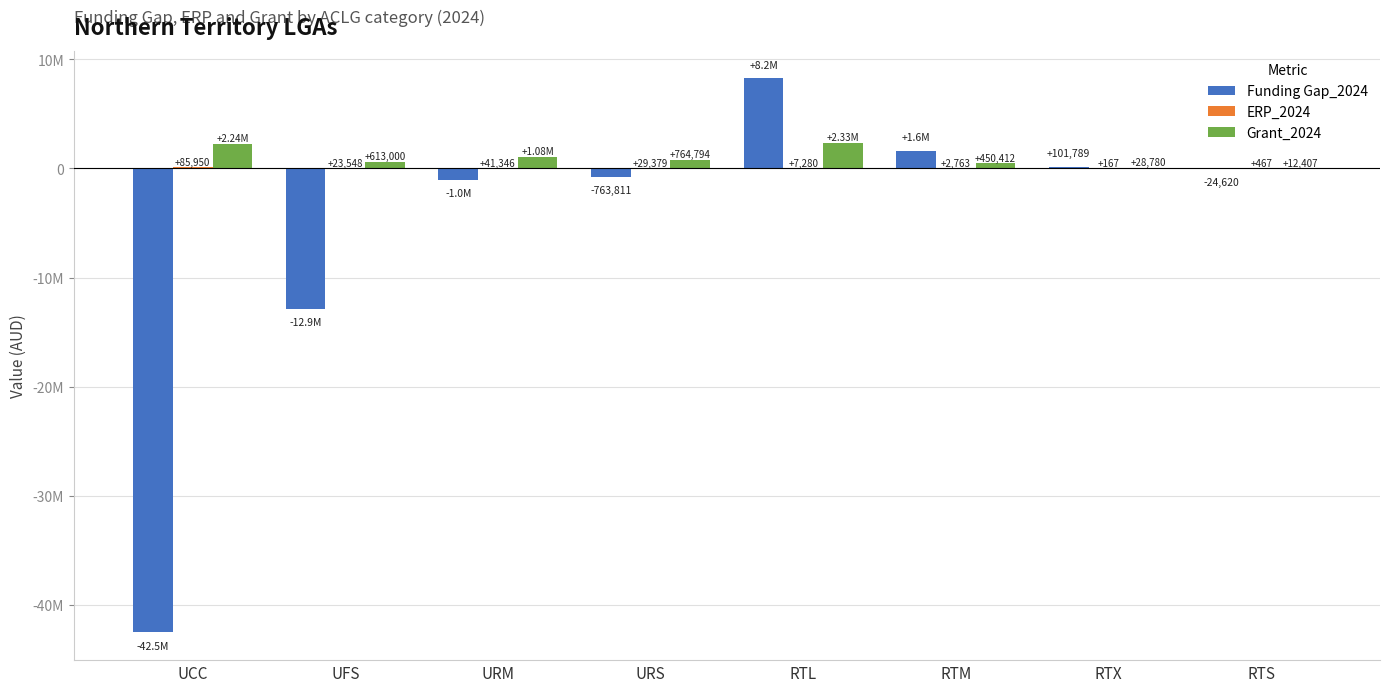

Between UFS and RTM, which series saw the biggest shift?

Funding Gap_2024